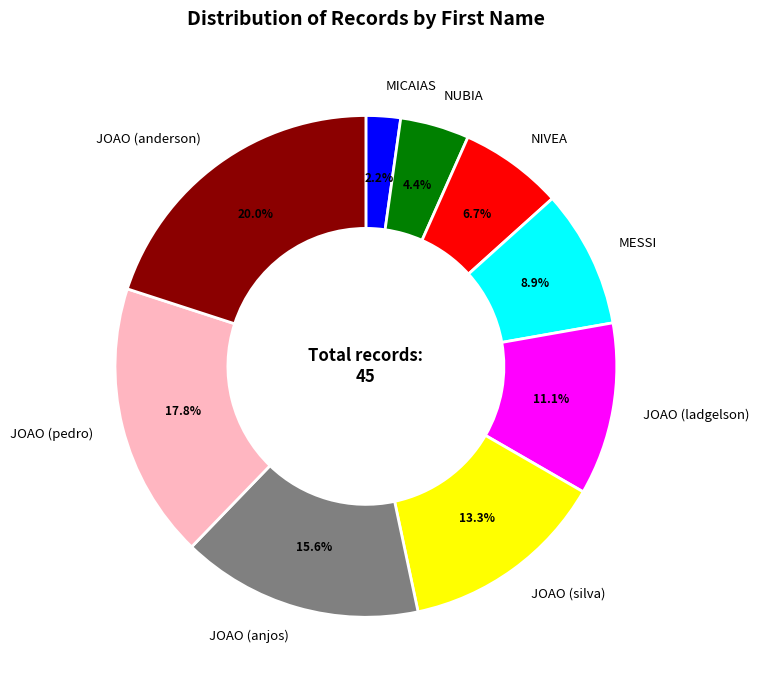

Which slice is the smallest?

MICAIAS